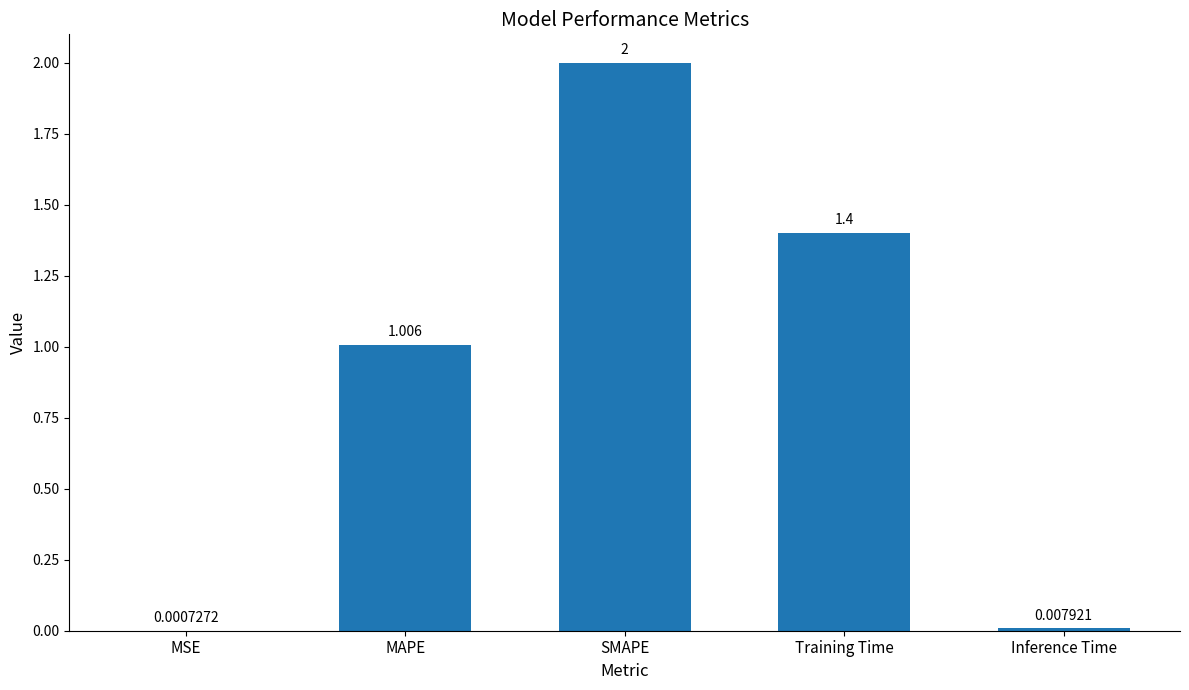

What is the change in value from MSE to SMAPE?

+2.0